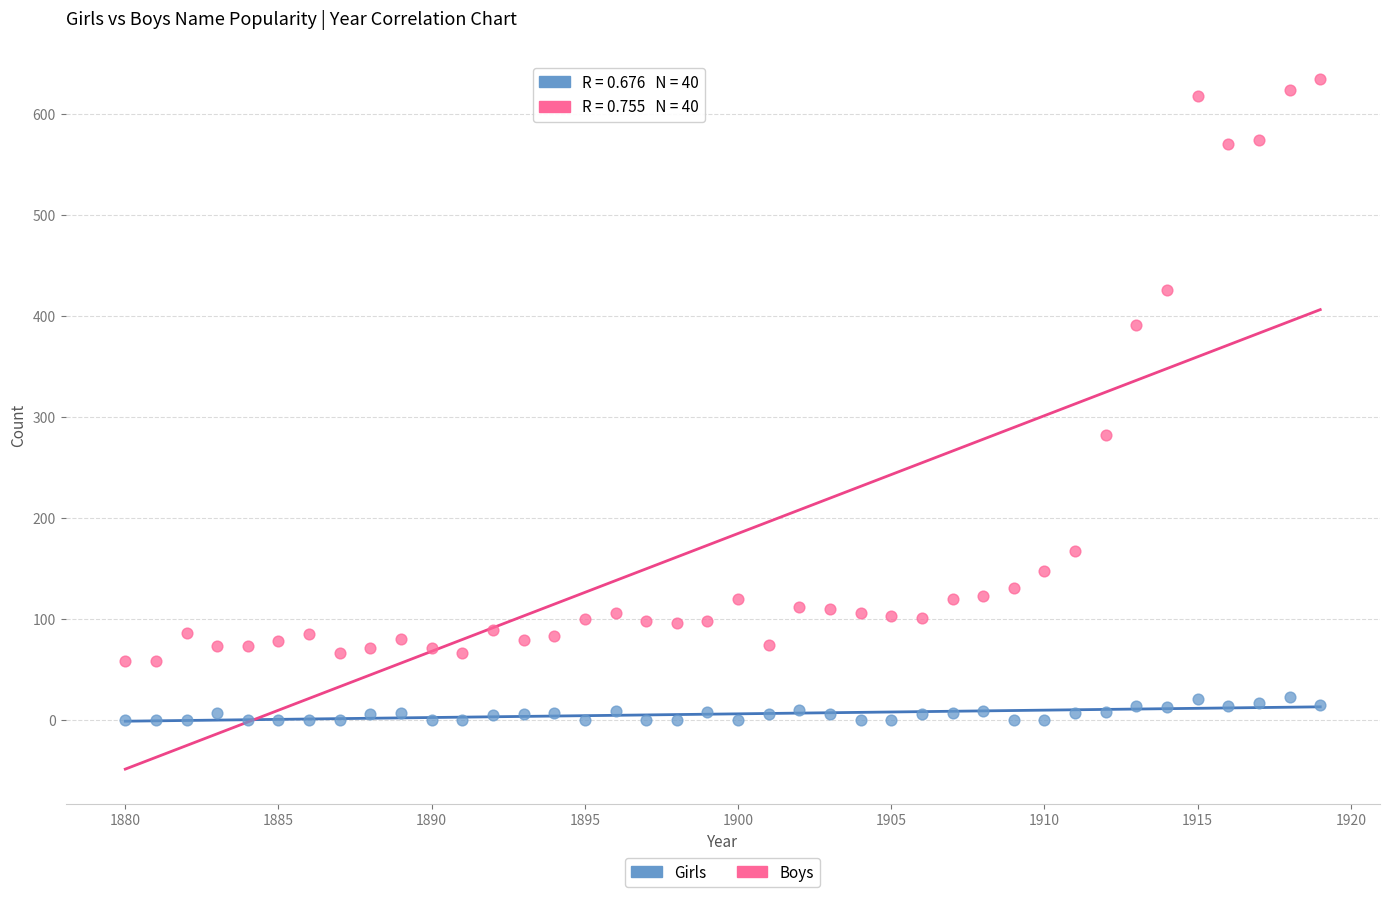

Which series reaches the maximum Y coordinate?

Boys